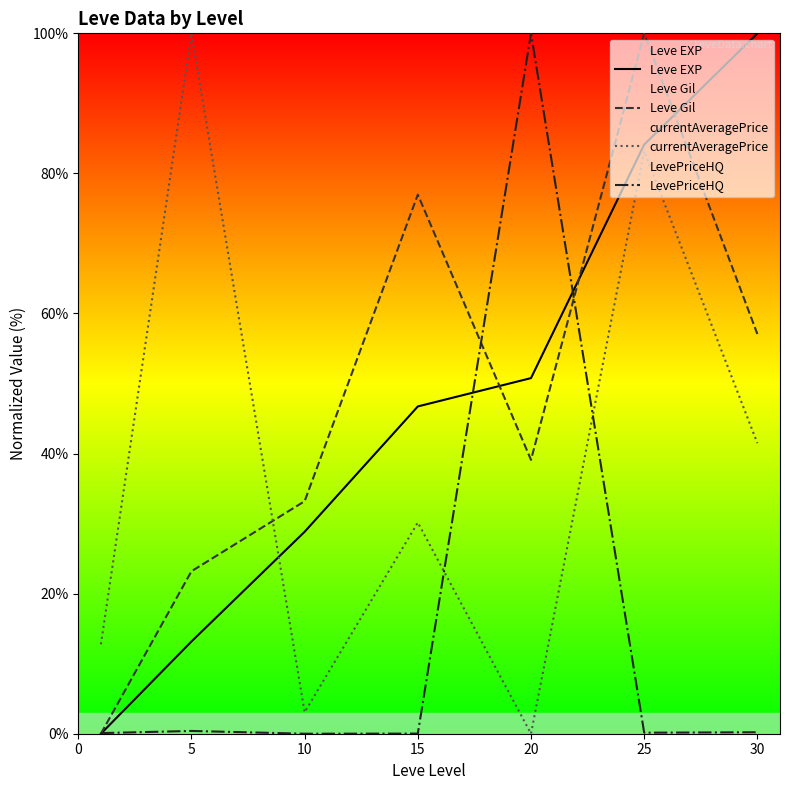

Does the chart have visible grid lines?

No